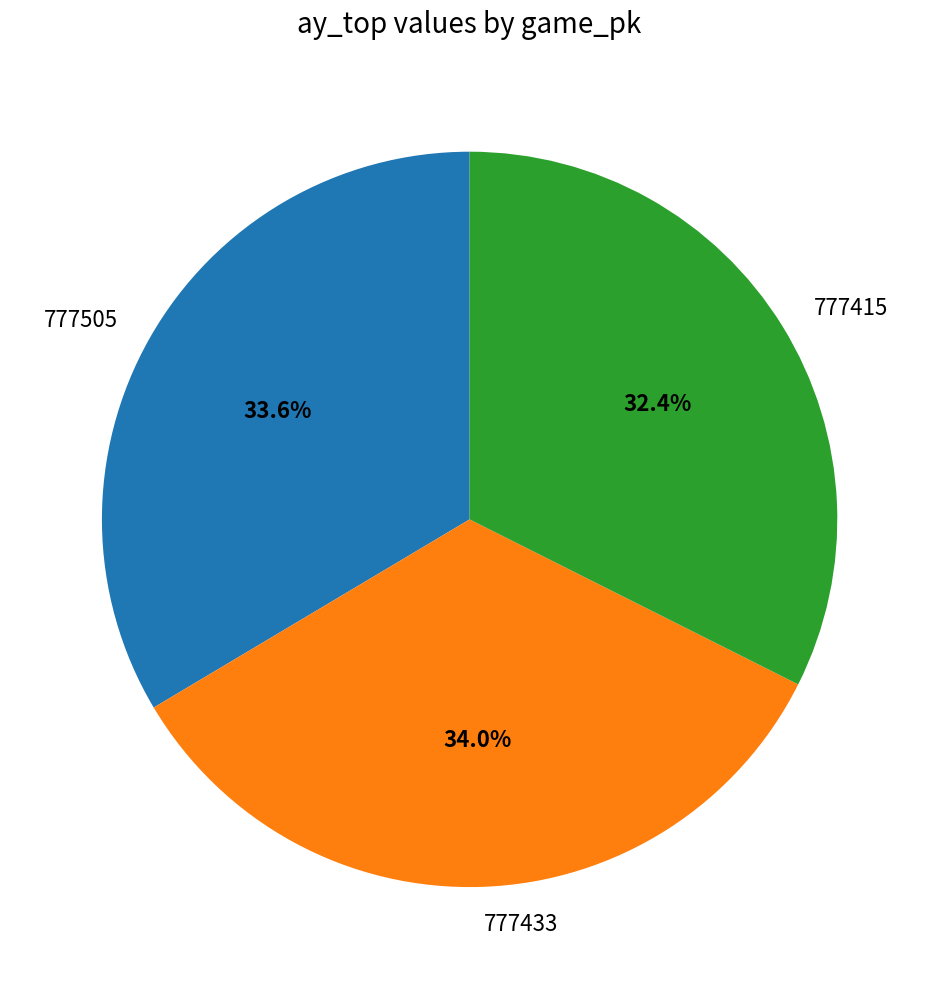

How many segments does this pie chart have?

3